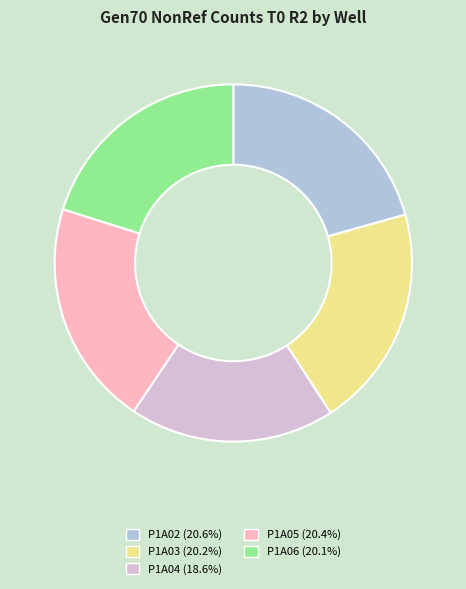

Does any single category account for the majority?

No